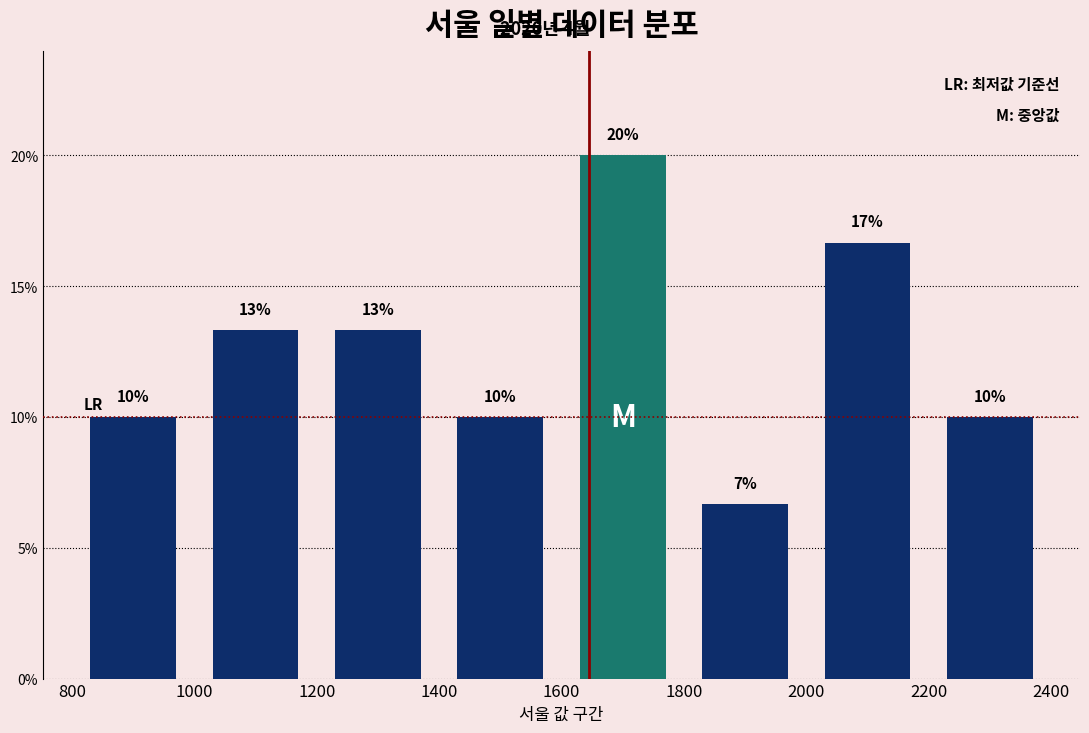

Over which range of the x-axis is the bar tallest?

1600 to 1800